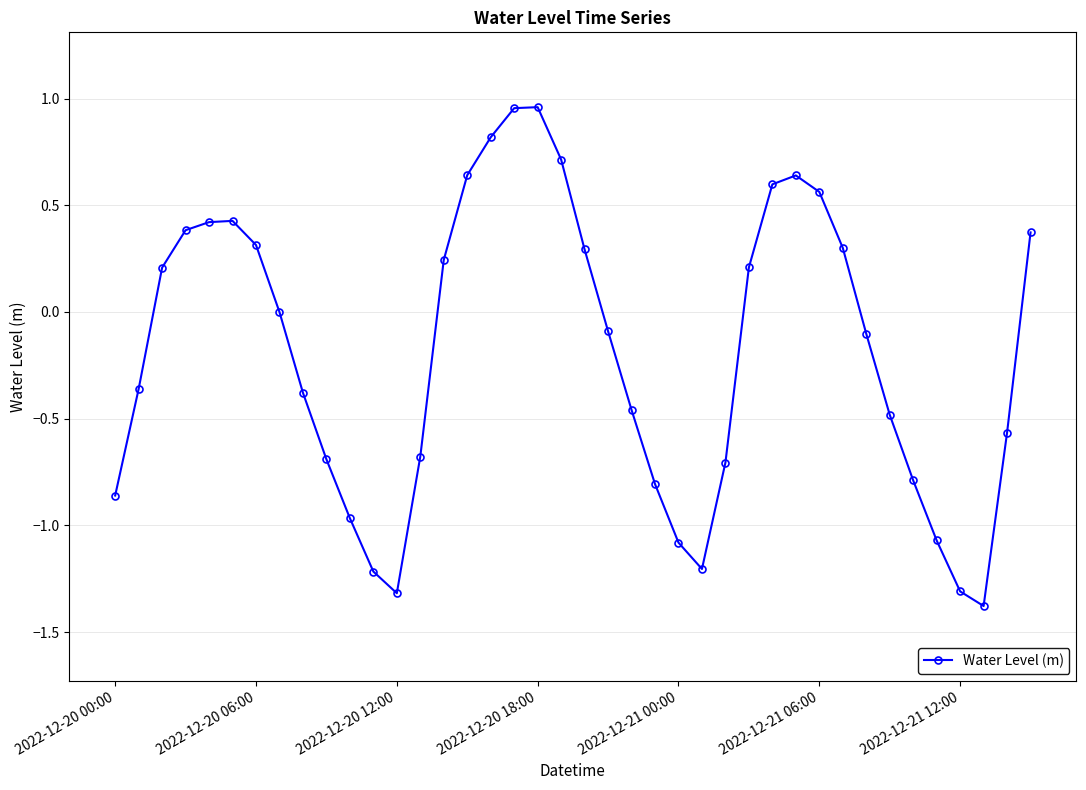

What is the smallest value displayed?

-1.4